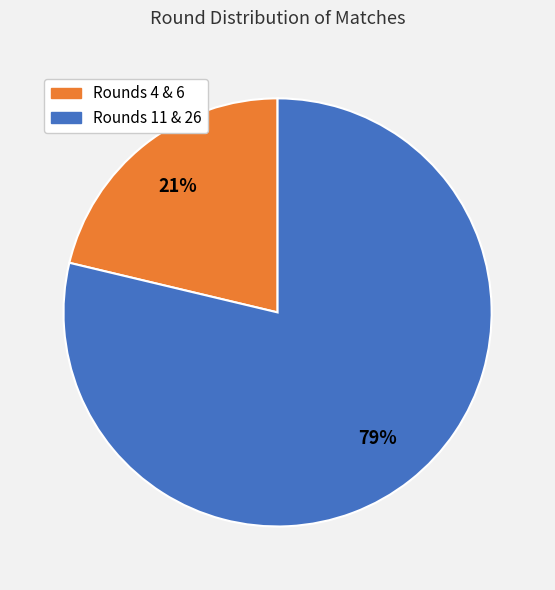

To the nearest percent, what is the average slice percentage?

50%